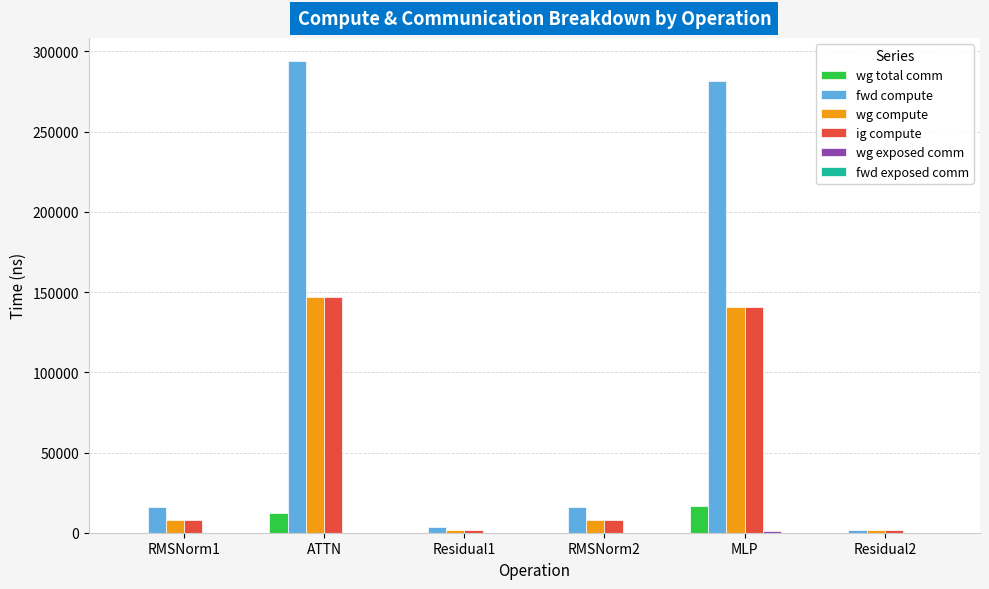

What is the greatest value displayed?

293758.6